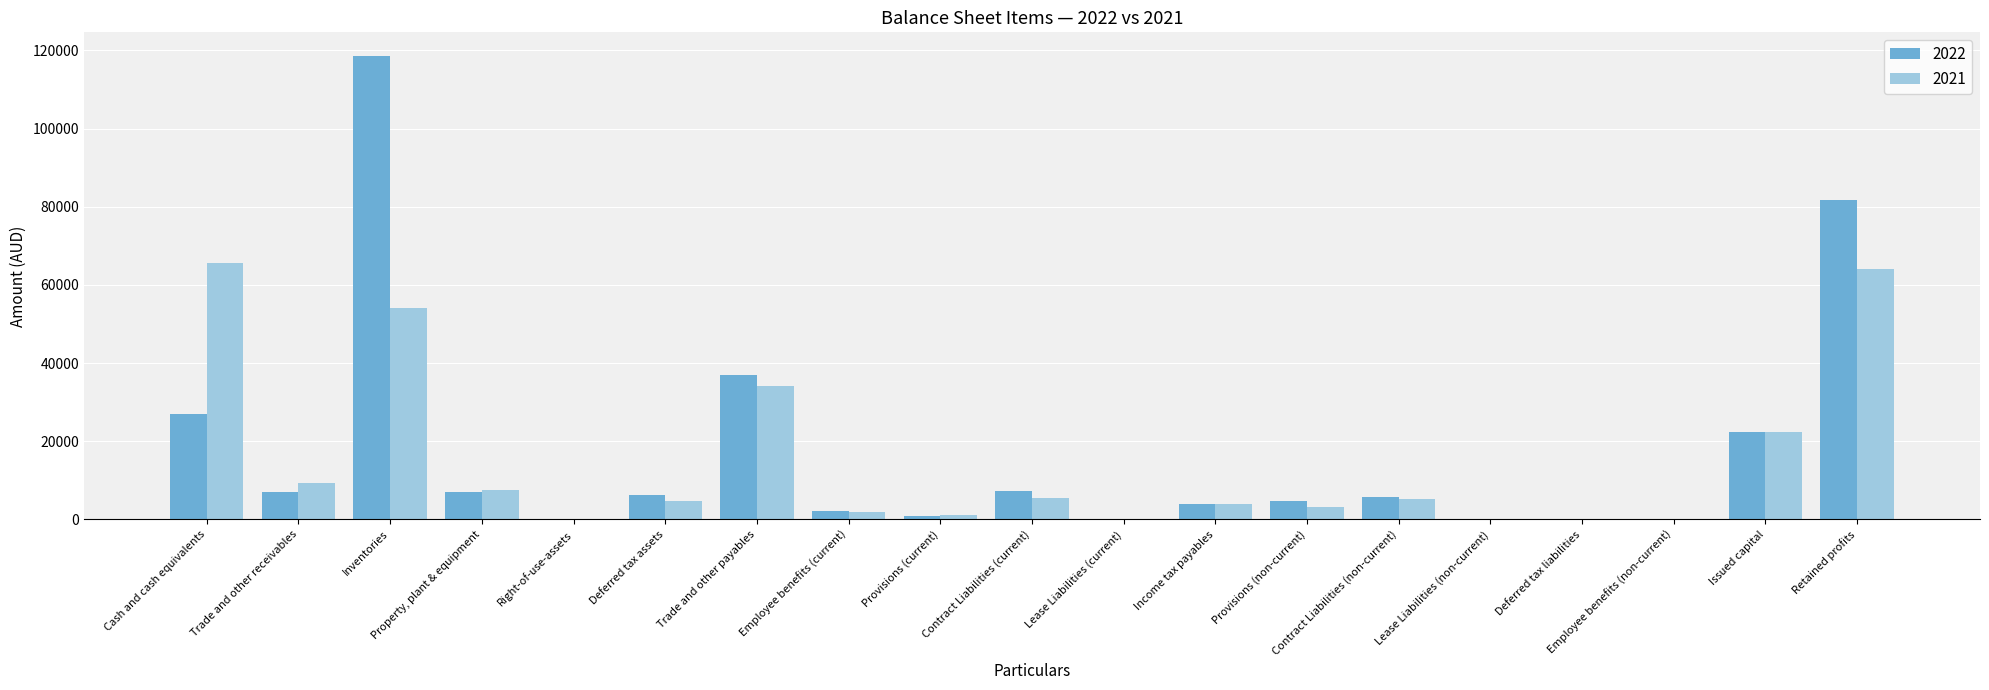

The value of 2022 at Property, plant & equipment is 7120. True or false?

True